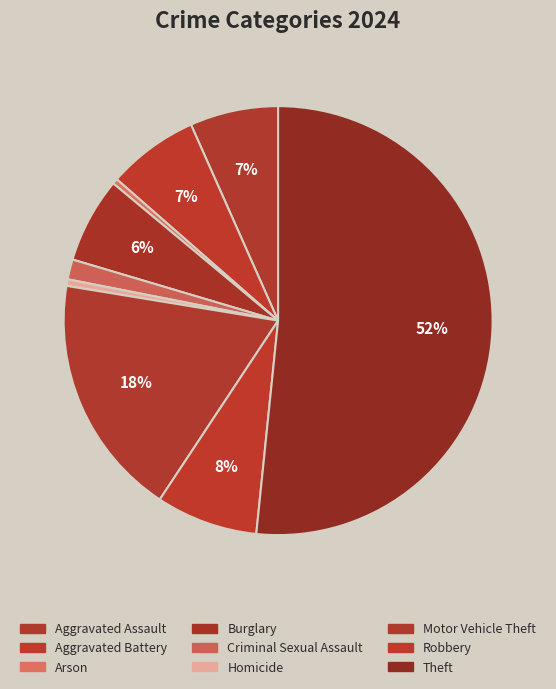

How many segments does this pie chart have?

9